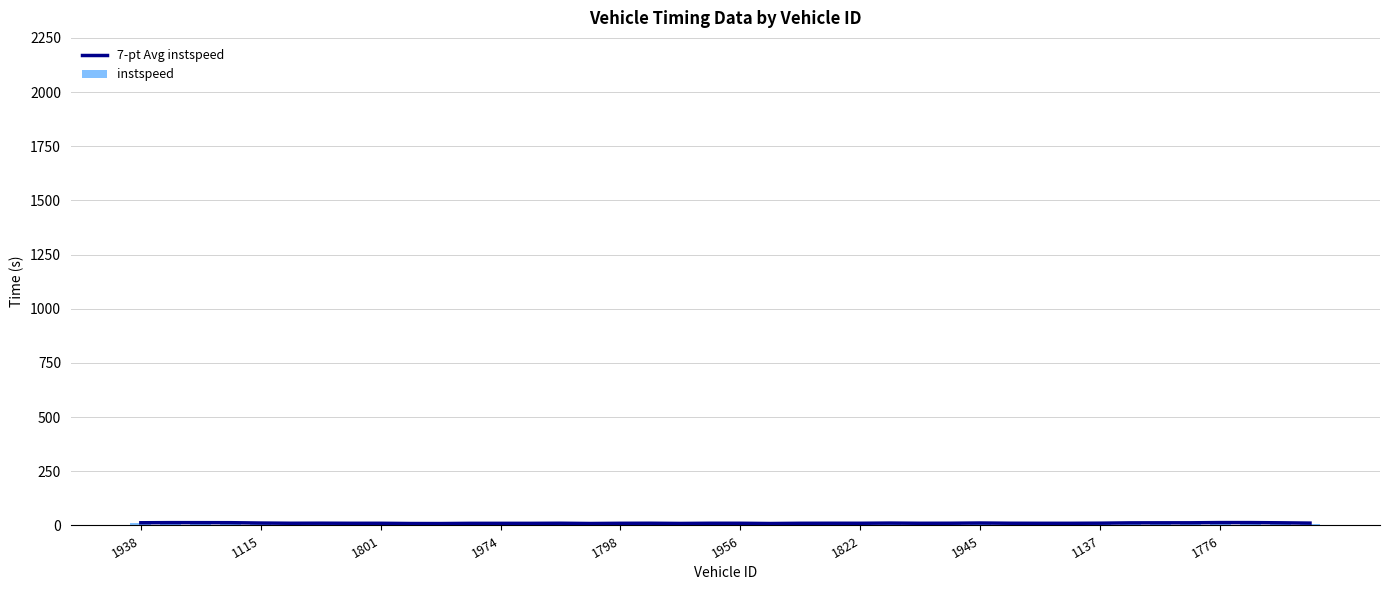

Which series has the largest total across all categories?

7-pt Avg instspeed